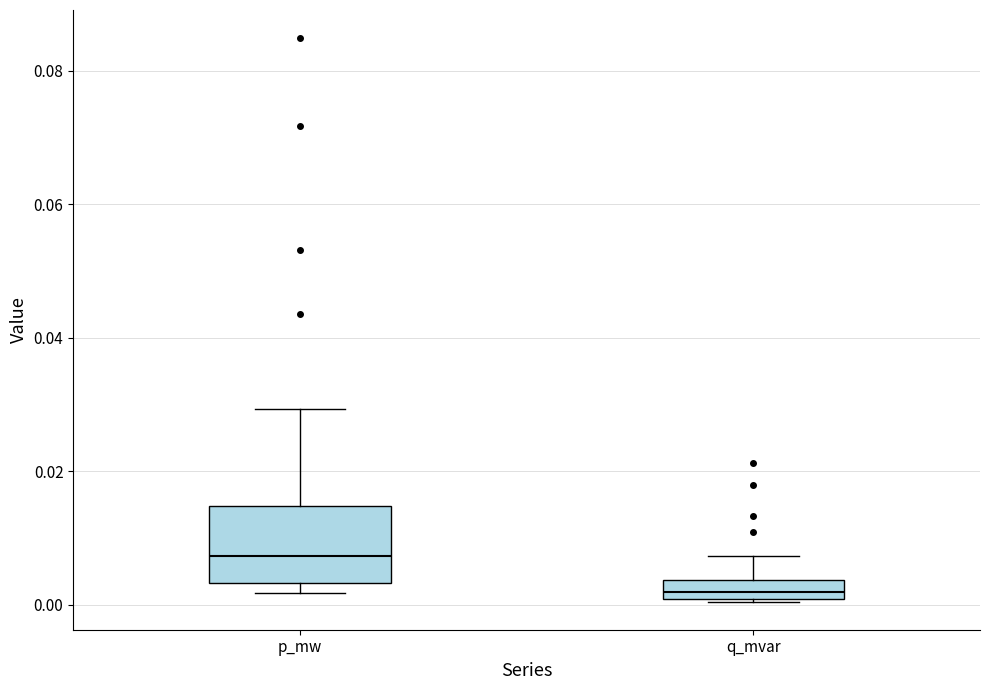

Which box is the tallest, from its lower edge to its upper edge?

p_mw